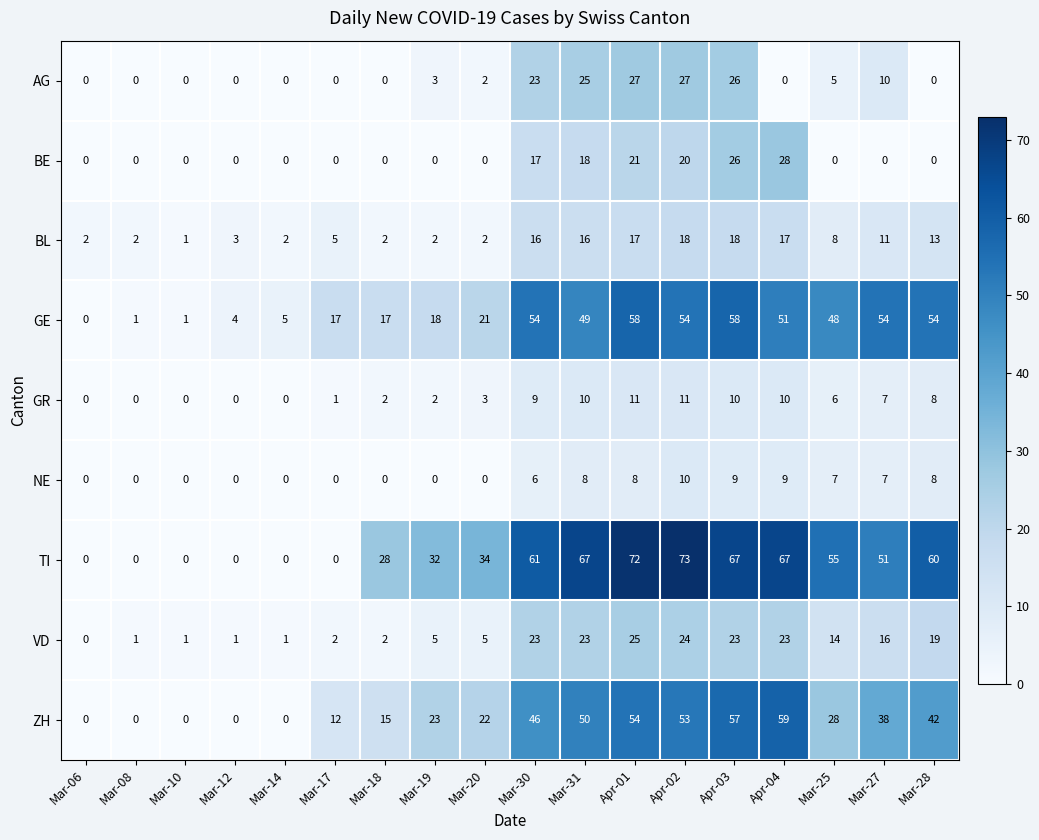

What is the greatest value displayed?

73